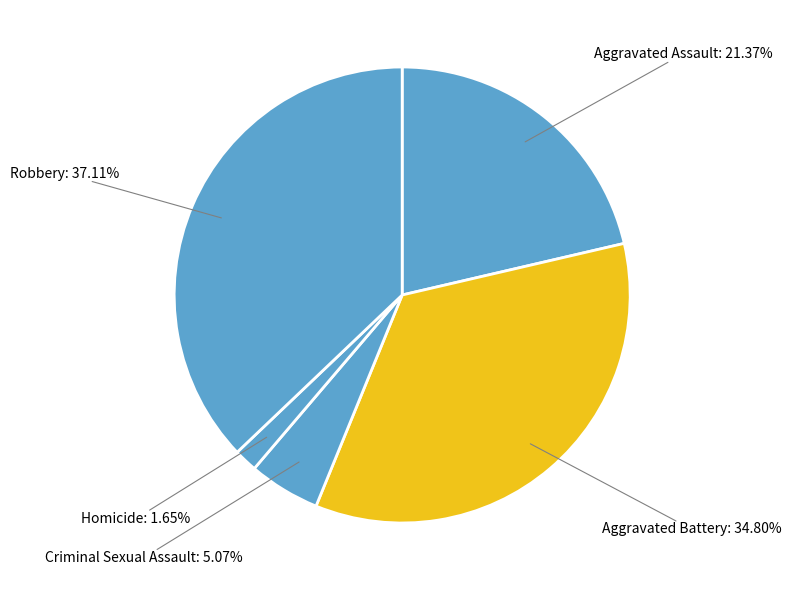

What percentage is the Criminal Sexual Assault slice, to the nearest percent?

5%